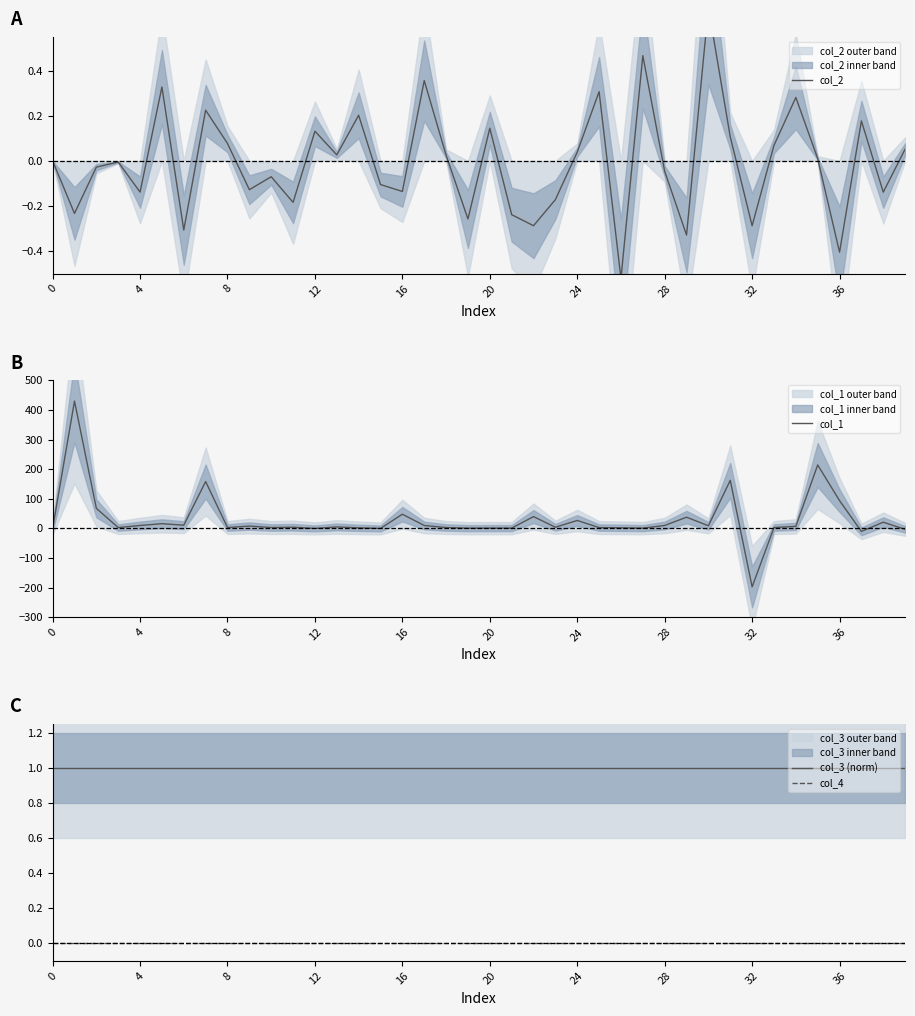

The col_3 (norm) series shows 2 at 20. True or false?

False